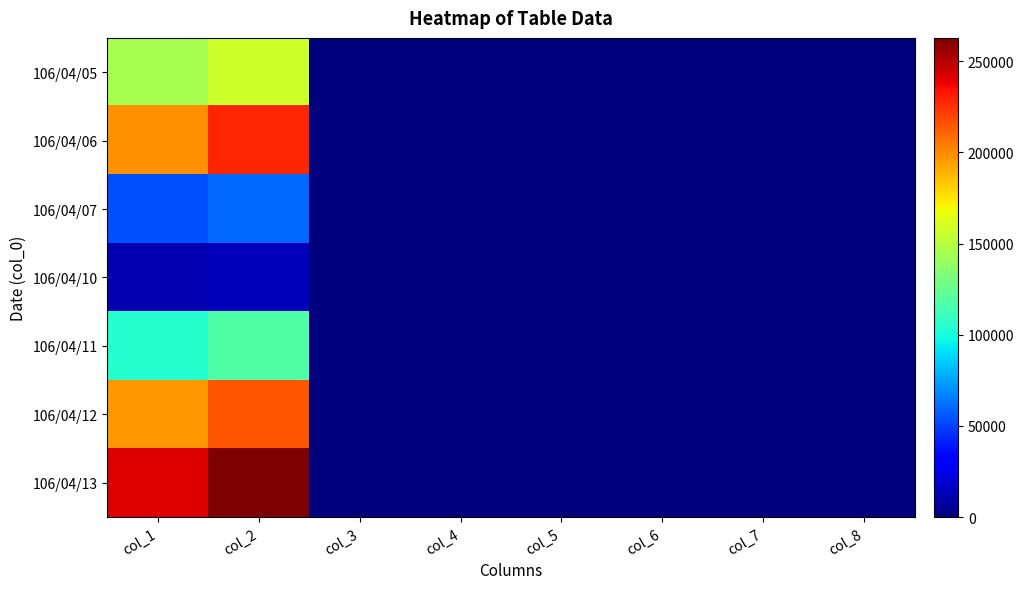

At how many categories does at least one series exceed 249052?

1